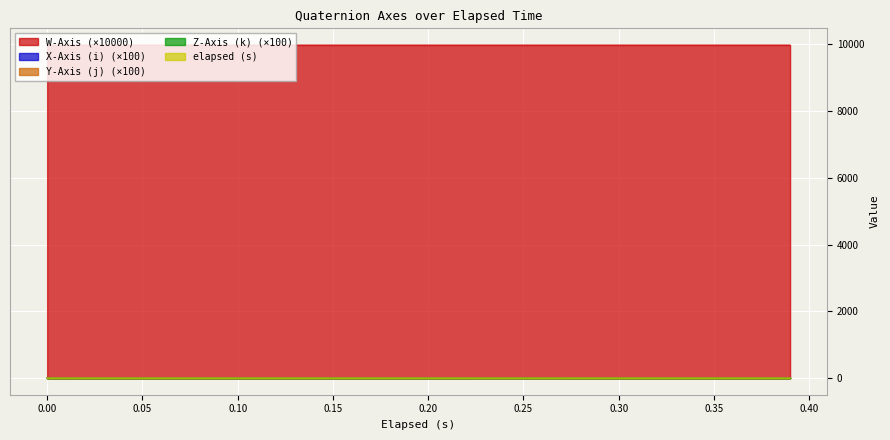

At which category is the sum across all series the highest?

0.39